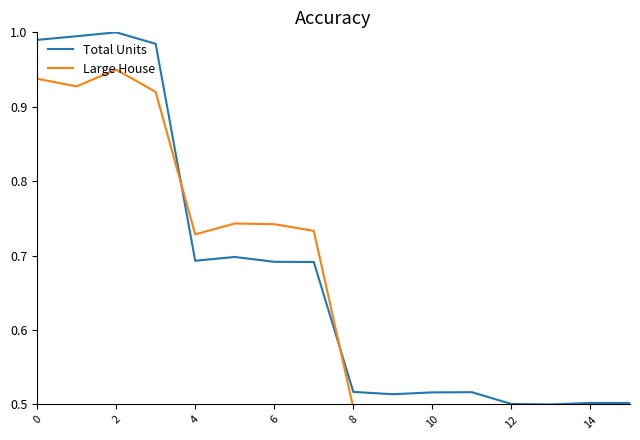

Is this an area chart (filled region under the line)?

No